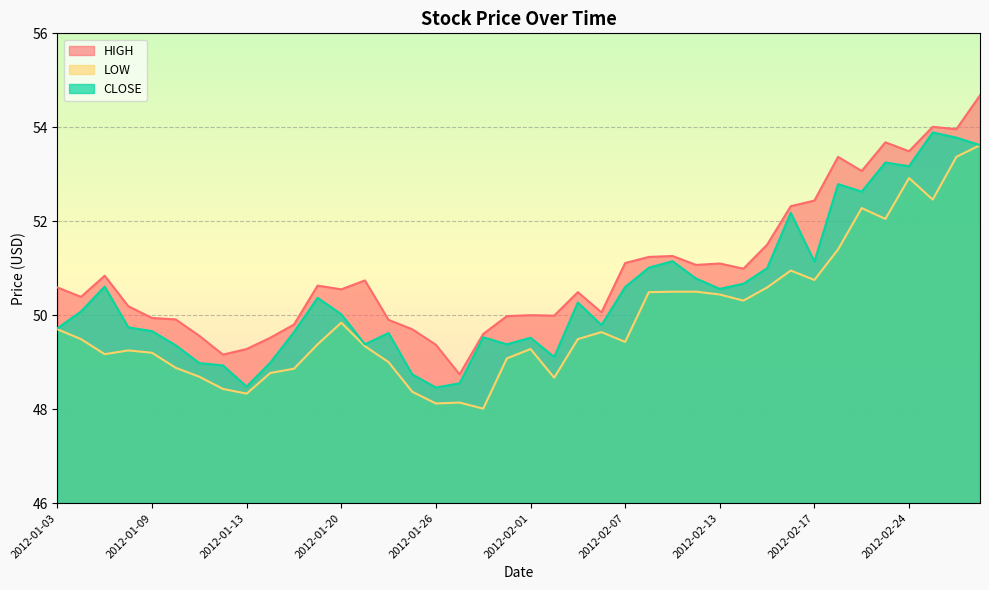

How many data points in HIGH are less than 50?

14